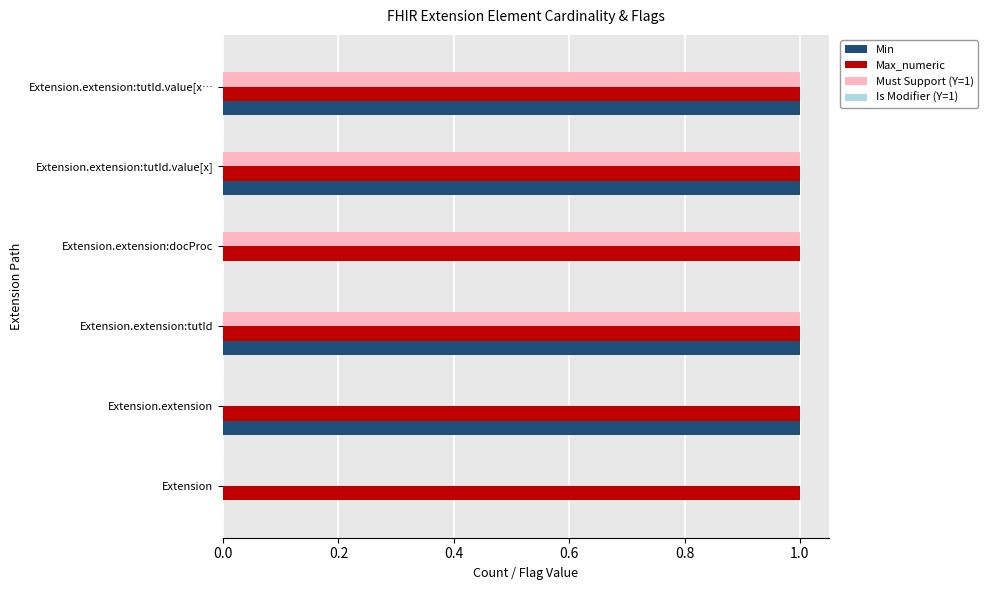

How many Must Support (Y=1) values are between 0 and 1?

6